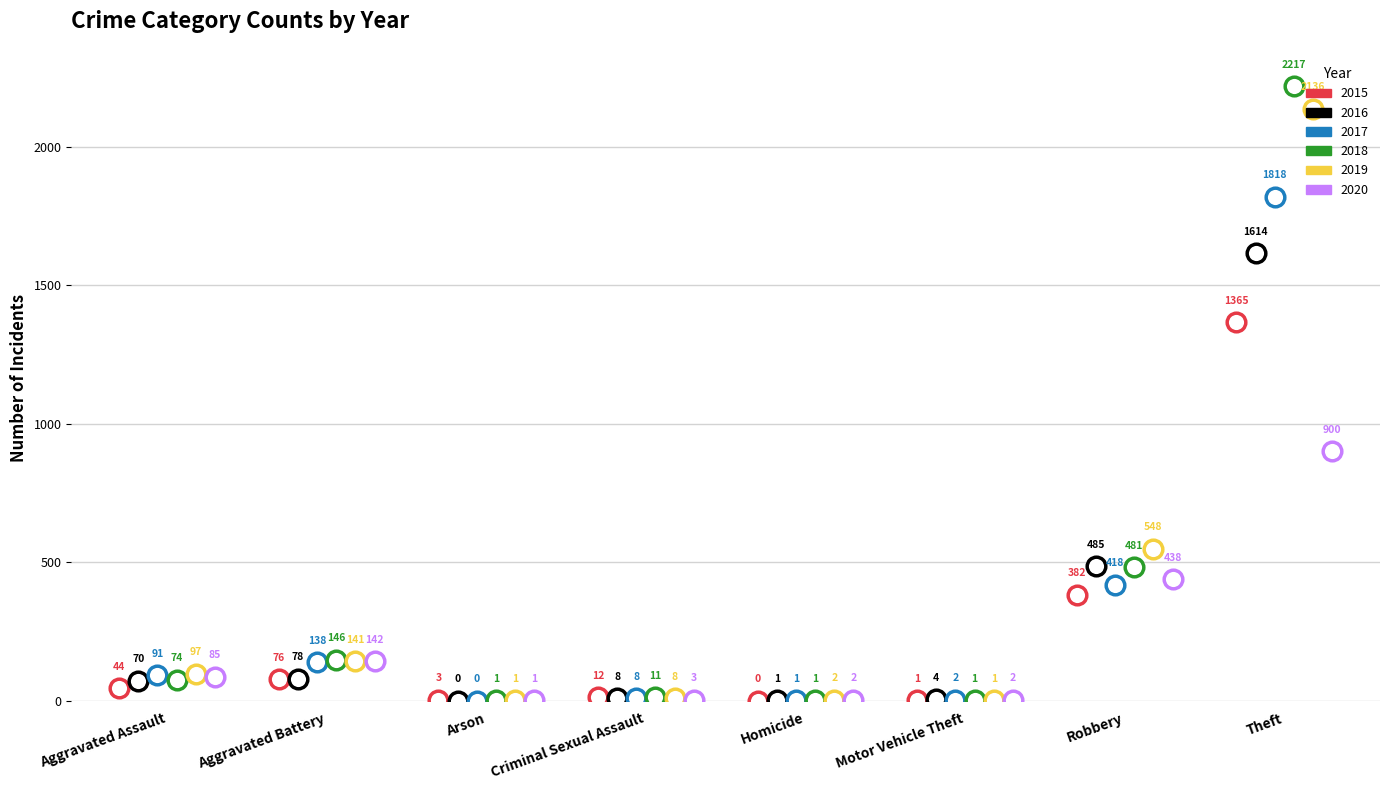

Which series contains the highest Y value?

2018